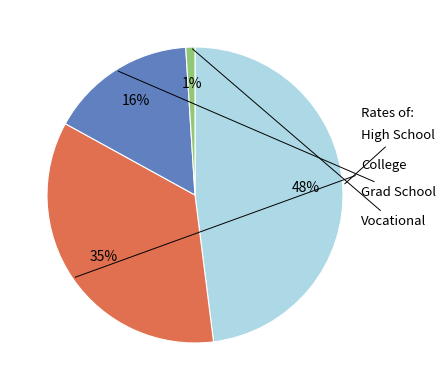

To the nearest percent, what is the difference between the largest and smallest slice percentages?

47%